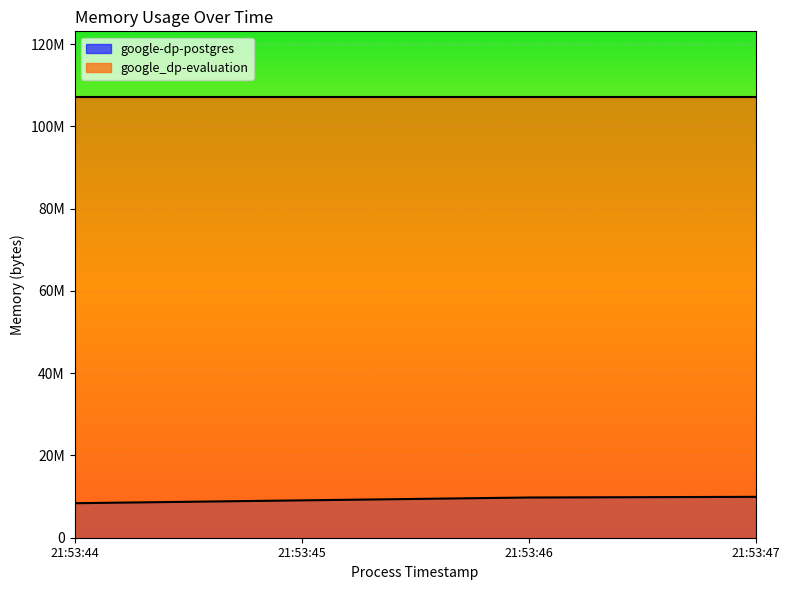

Is it true that google-dp-postgres equals 4301706 at 2021-05-13T21:53:44?

False